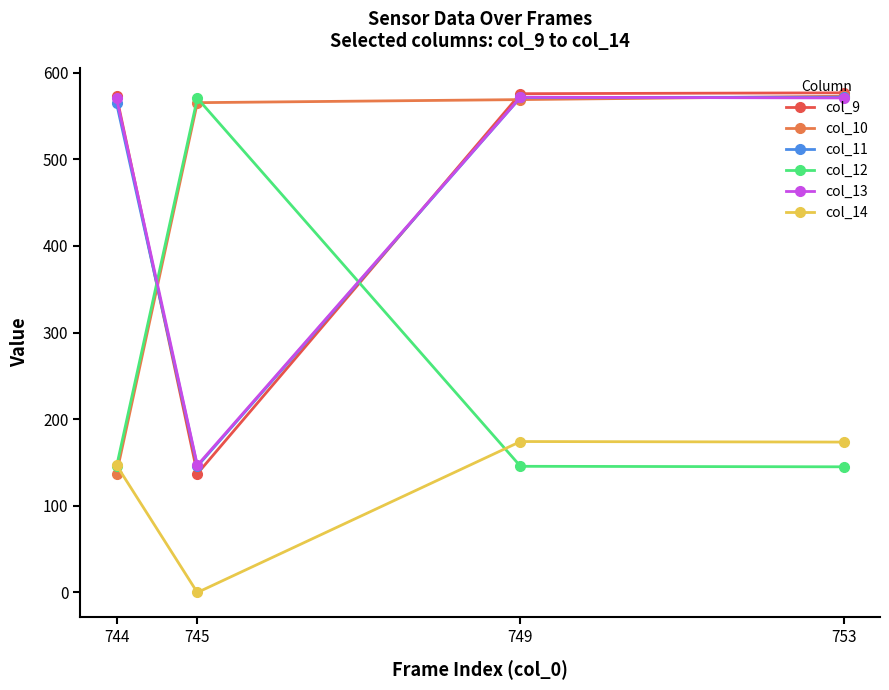

Is the value of col_12 at 744 greater than the value of col_9 at 744?

No